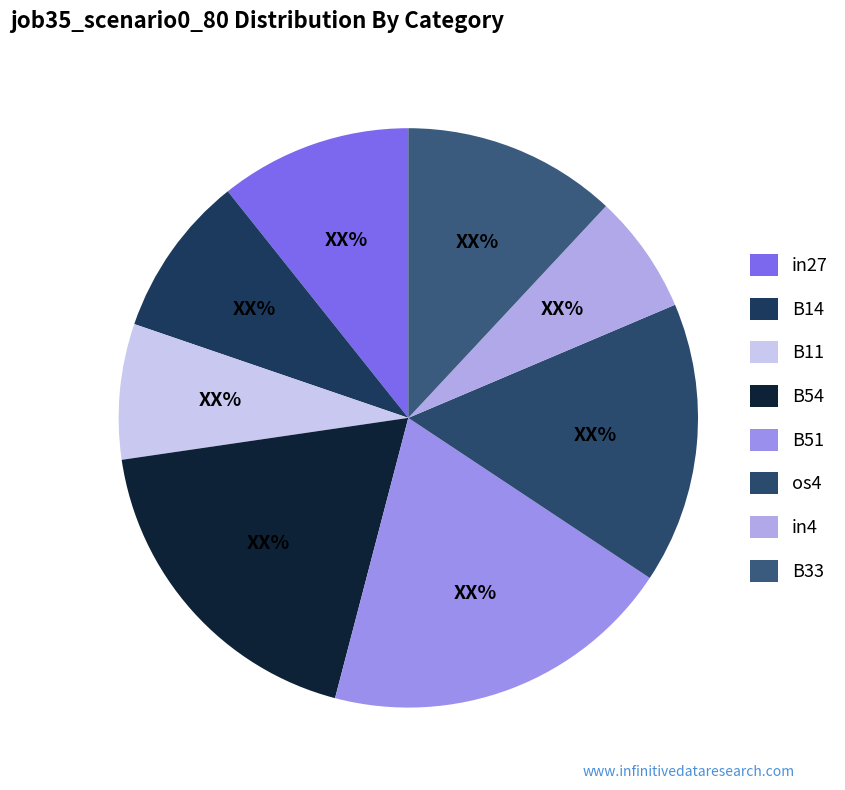

Is B54 the majority of the pie?

No